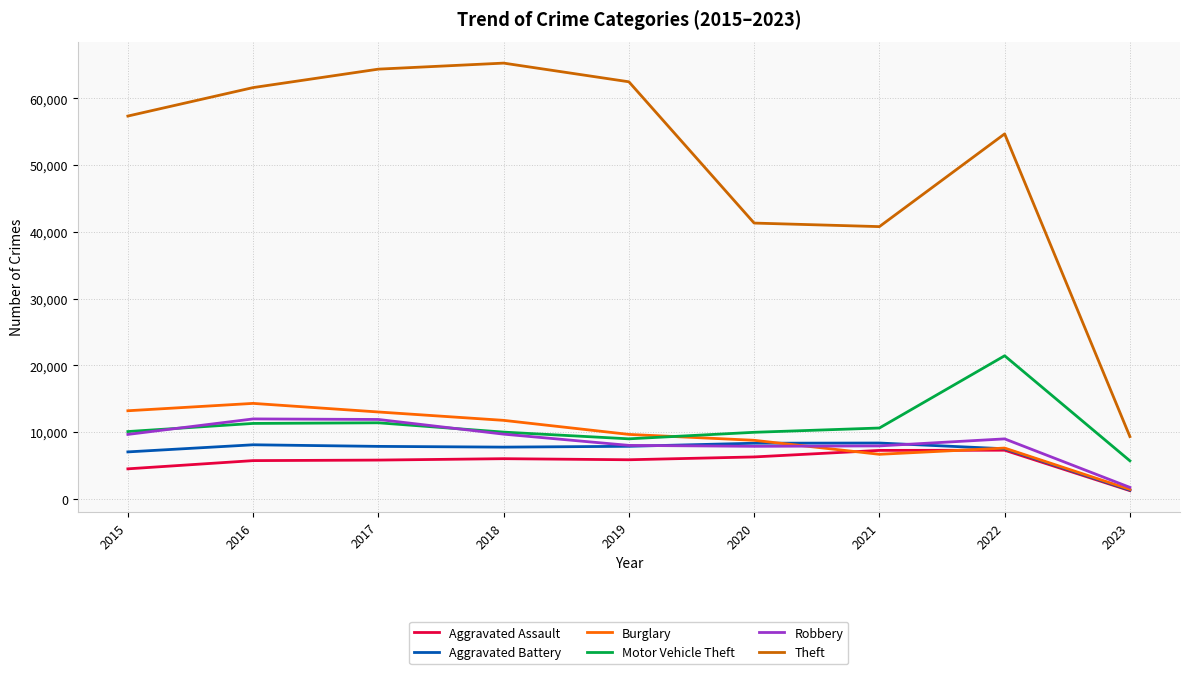

What is the sum of the Robbery values at 2019 and 2022?

16964